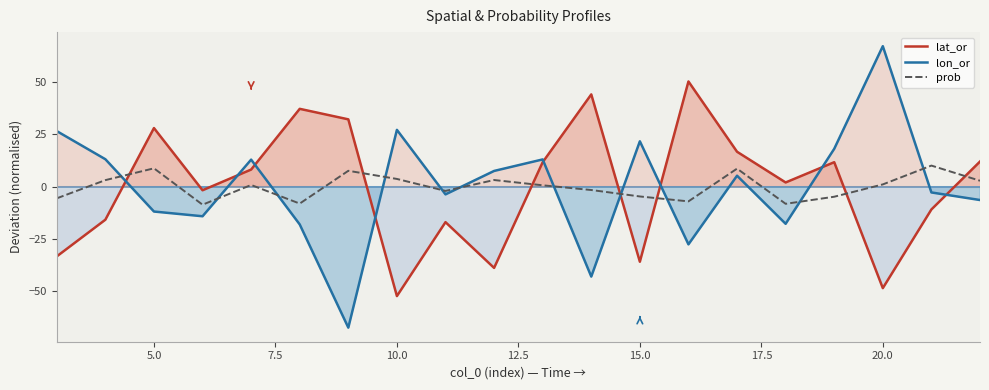

Is it true that lat_or equals -20.6 at 15.0?

False